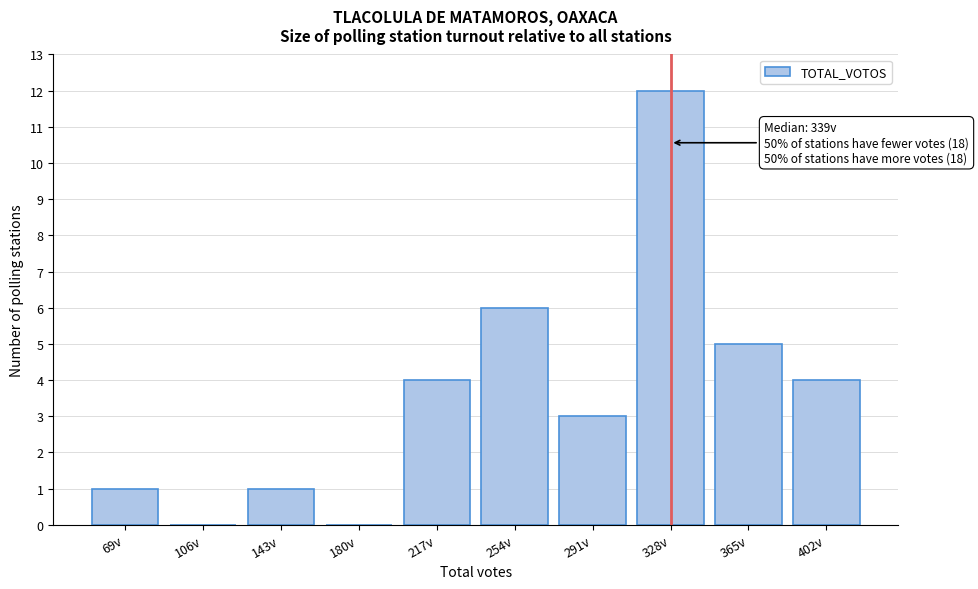

Reading left to right, transcribe all the data shown in this chart.

69v=1	106v=0	143v=1	180v=0	217v=4	254v=6	291v=3	328v=12	365v=5	402v=4